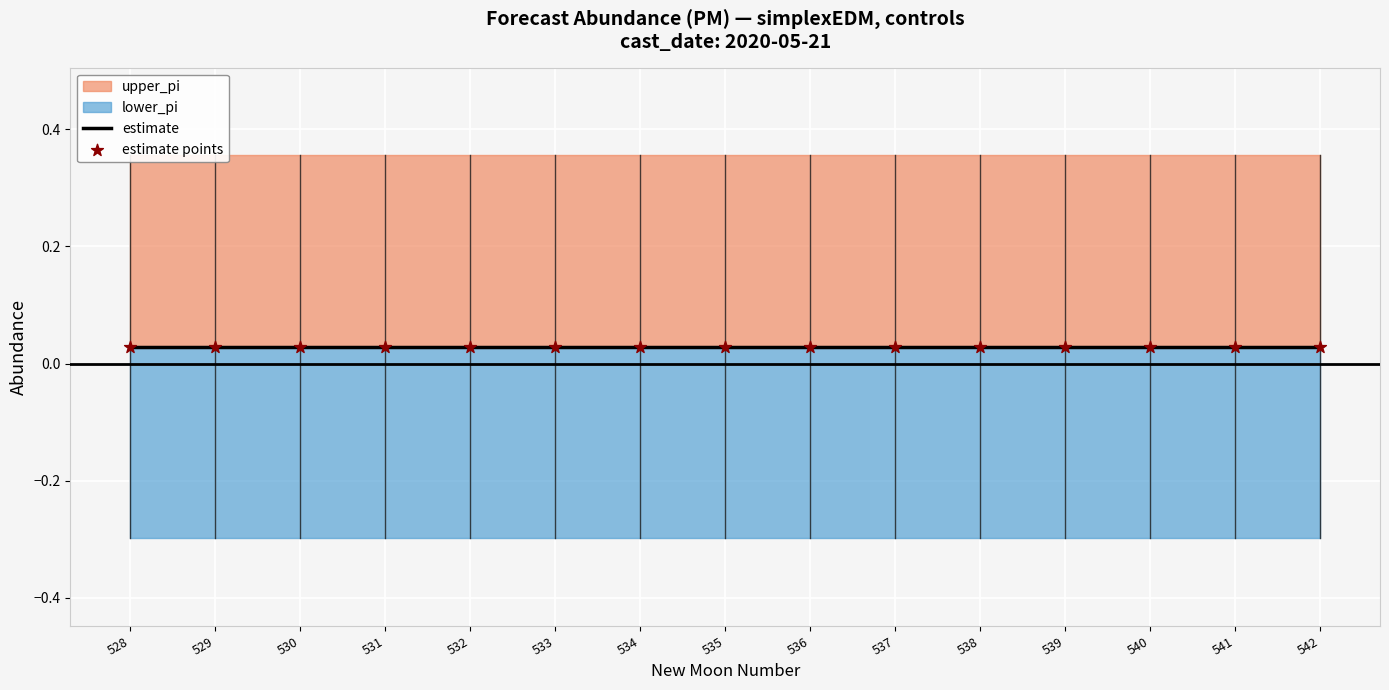

Which series reaches the minimum Y coordinate?

lower_pi